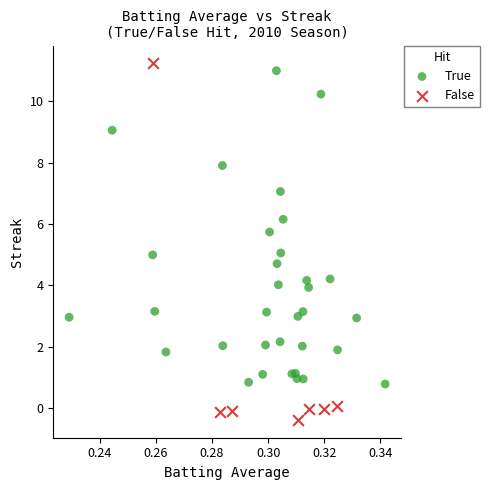

Which series contains the lowest Y value?

False